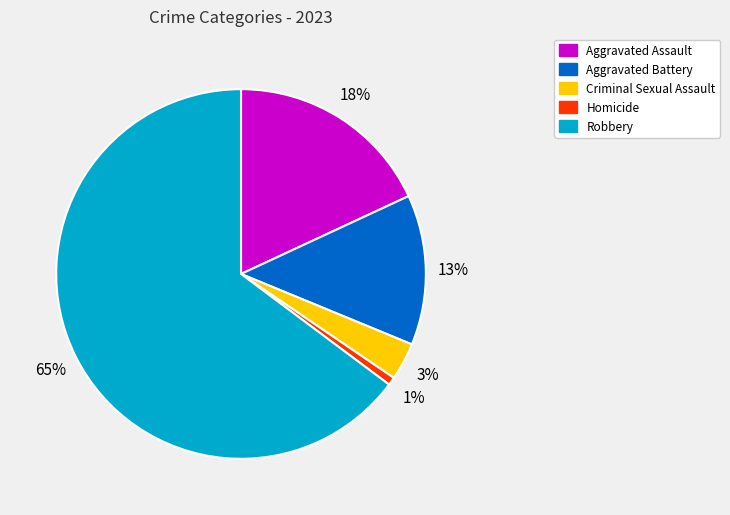

To the nearest percent, what is the average slice percentage?

20%